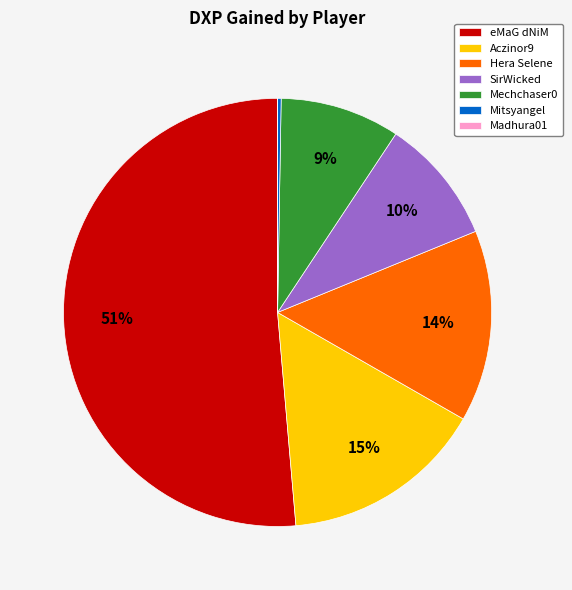

What is the largest slice in the pie chart?

eMaG dNiM